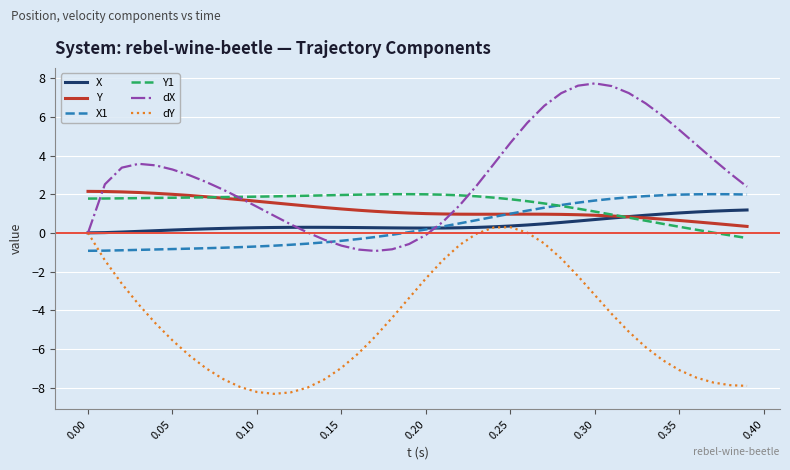

In Y, how many points are lower than both neighbors (excluding endpoints)?

1